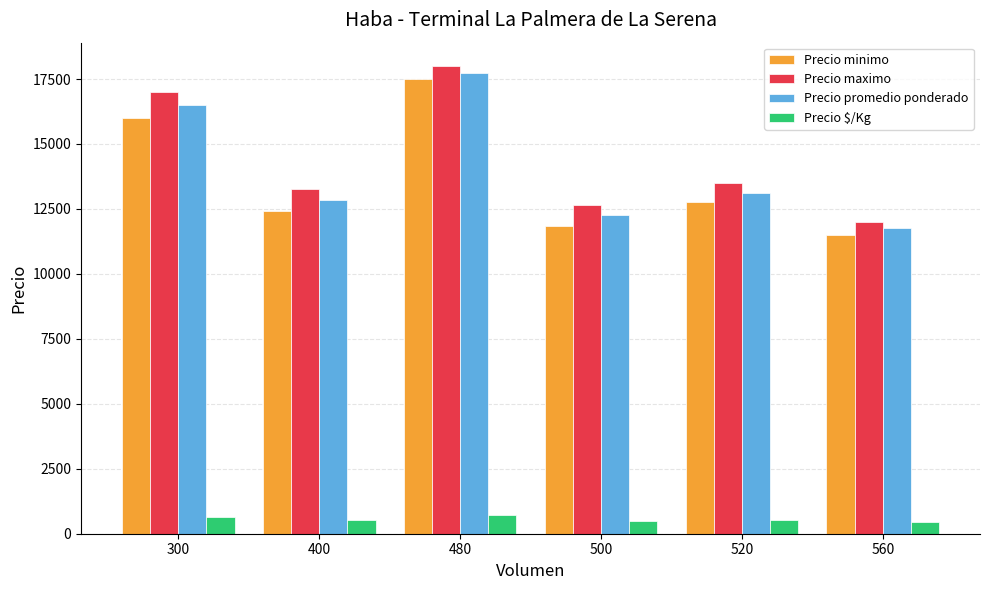

The value of Precio promedio ponderado at 400 is 12857.1. True or false?

True